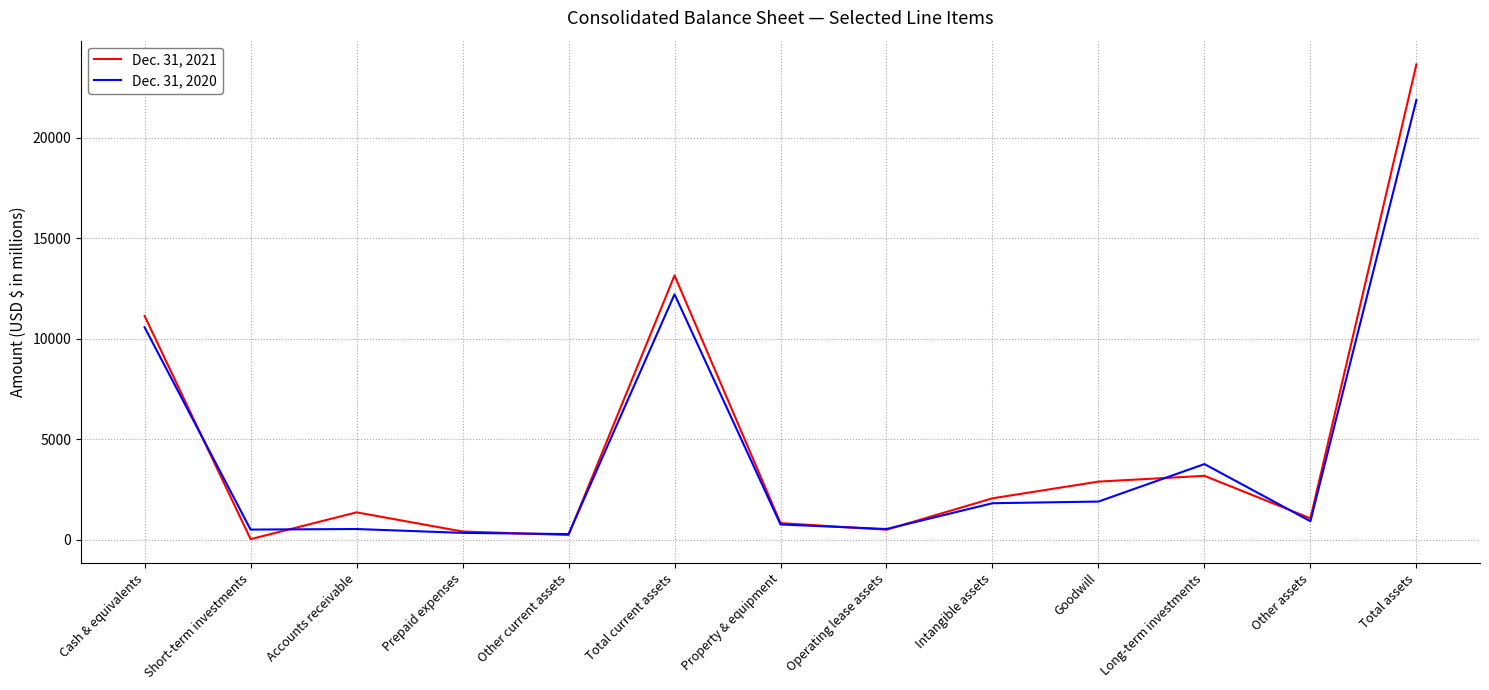

What is the difference between the Dec. 31, 2021 values at Other current assets and Intangible assets?

1826